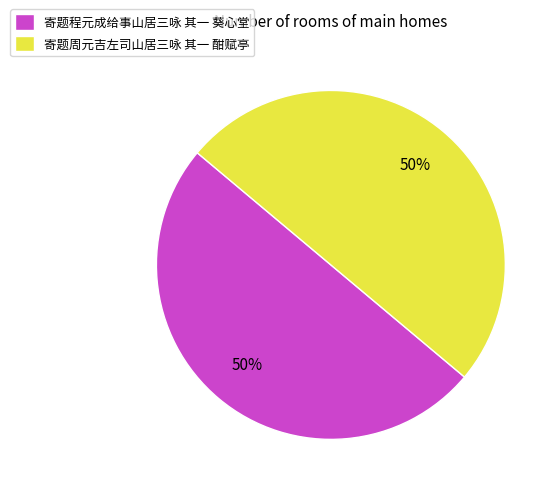

What is the ratio of the value at 寄题程元成给事山居三咏 其一 葵心堂 to the value at 寄题周元吉左司山居三咏 其一 酣赋亭?

1.0